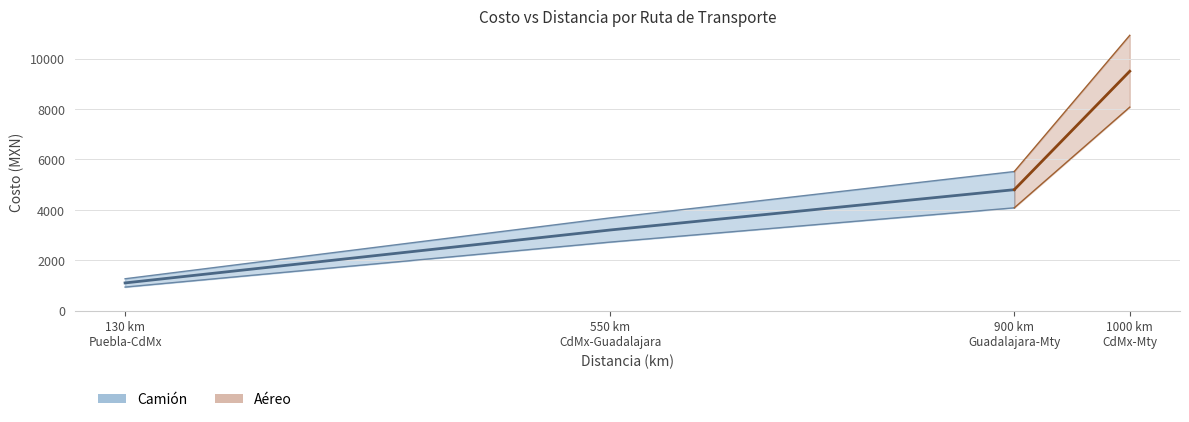

What is the difference between the maximum and minimum values?

8400